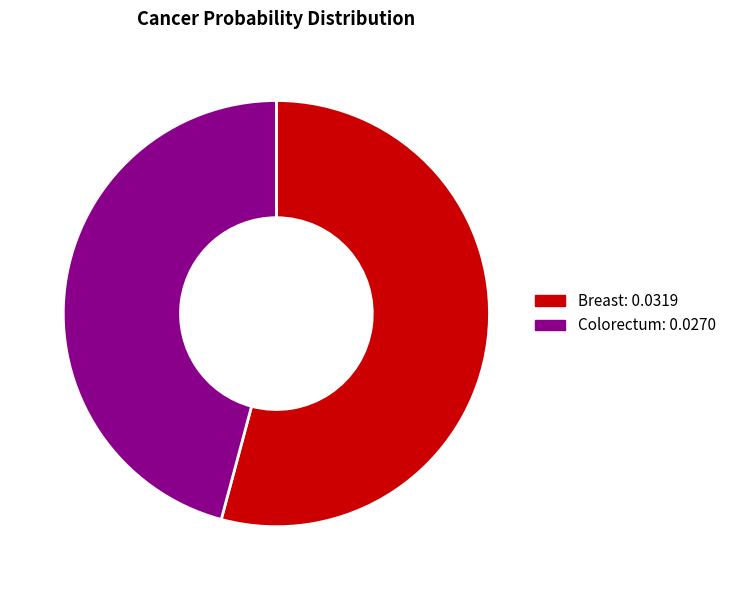

Rank the categories by value from lowest to highest.

Colorectum, Breast